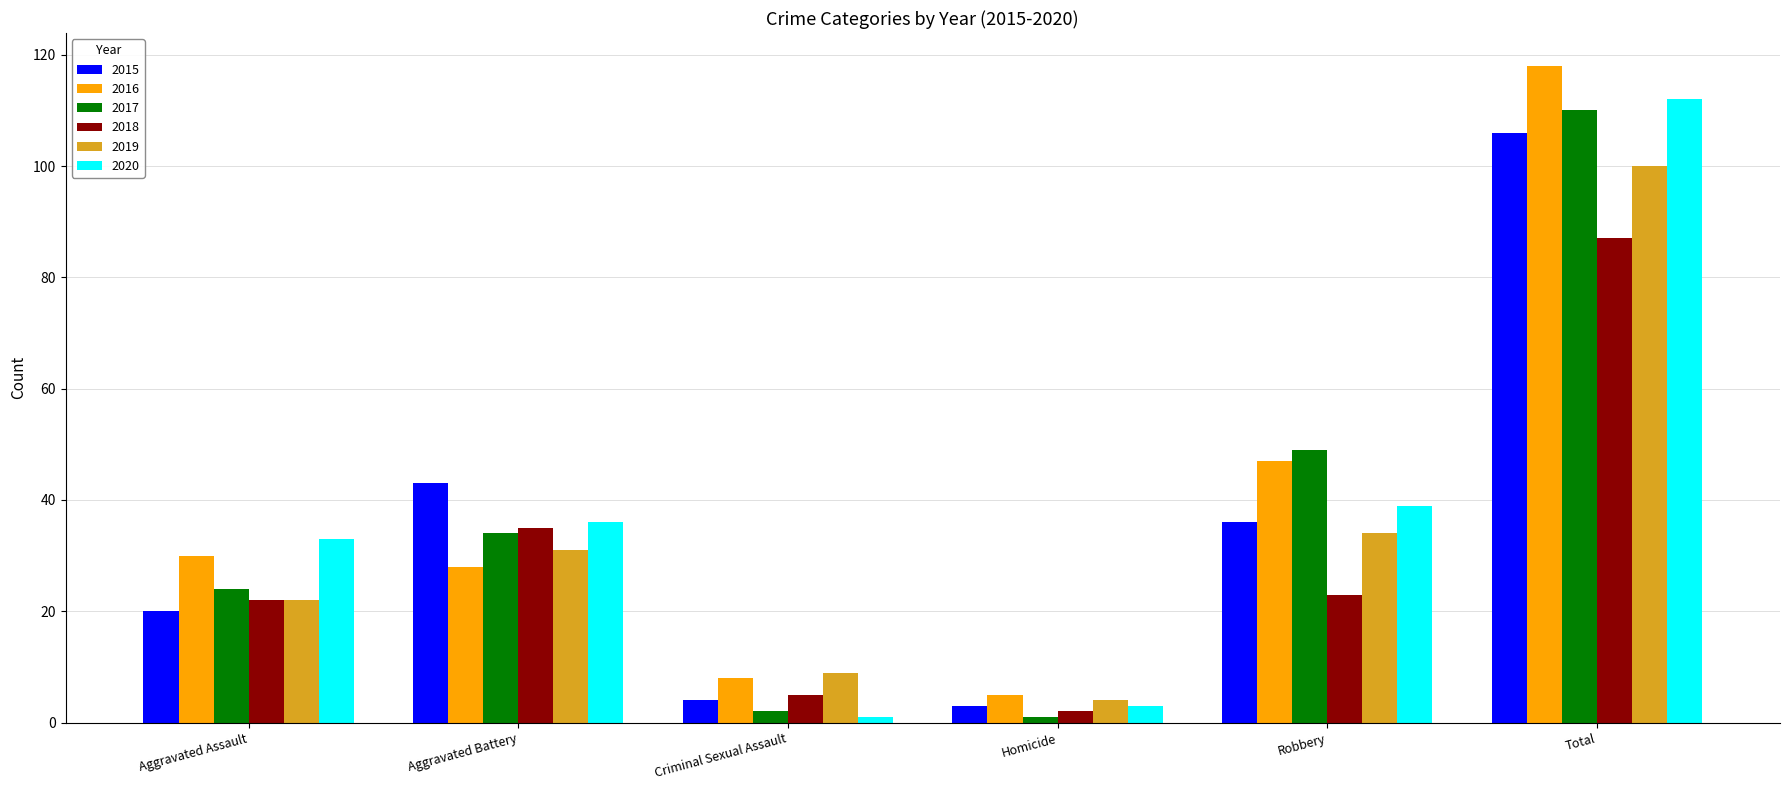

Where is 2018 nearest to the value 44?

Aggravated Battery